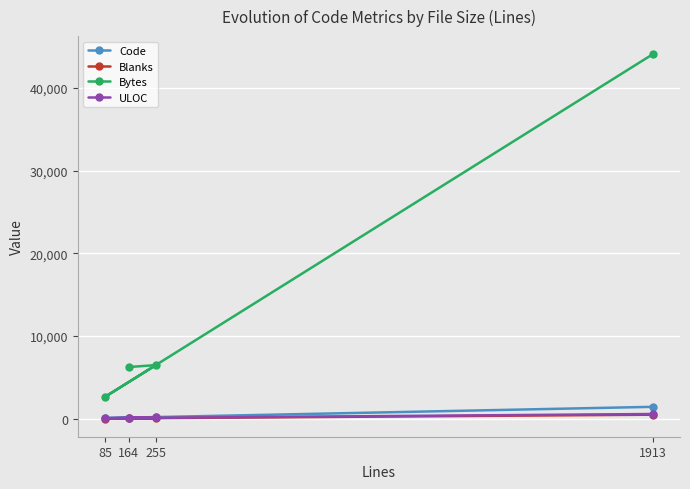

At which label does Code reach its minimum?

85